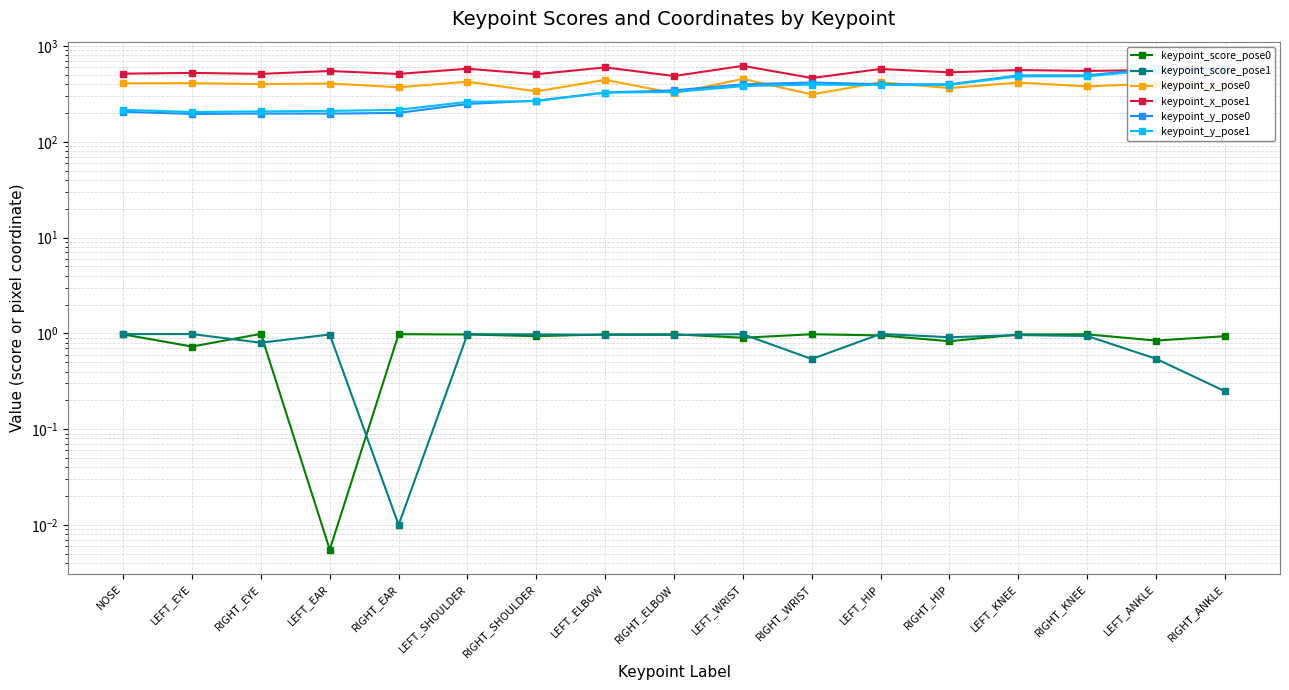

What is the spread (max minus min) of values at LEFT_EYE?

524.2